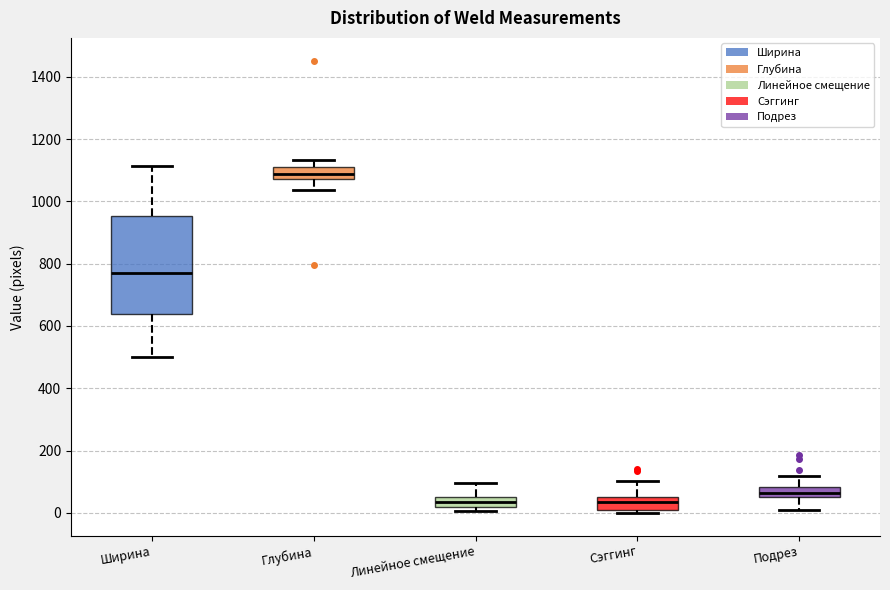

Reading left to right, transcribe this box plot: for each box, give where its median line is, the range the box spans, and where its two whiskers end, as read against the y-axis. The values are not printed on the chart, so give them approximately, as read against the axis.

Ширина: median 780, box 640 to 960, whiskers 500 to 1120
Глубина: median 1080 (inside the box), box 1080 to 1100, whiskers 1040 to 1140
Линейное смещение: median 40, box 20 to 60, whiskers 0 to 100
Сэггинг: median 40, box 20 to 60, whiskers 0 to 100
Подрез: median 60 (inside the box), box 60 to 80, whiskers 0 to 120